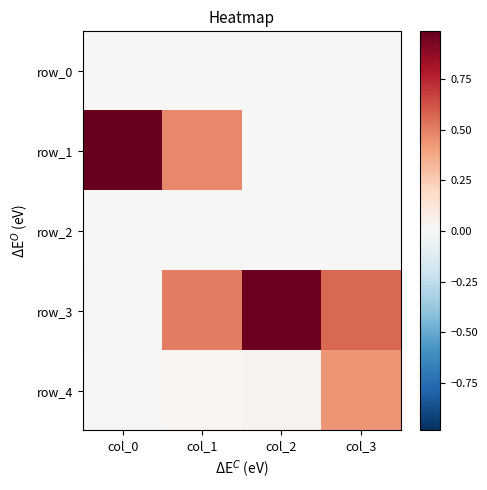

Reading left to right, transcribe all the data shown in this chart.

row_0: 0.0	0.0	0.0	0.0
row_1: 1.0	0.5	0.0	0.0
row_2: 0.0	0.0	0.0	0.0
row_3: 0.0	0.5	1.0	0.6
row_4: 0.0	0.0	0.0	0.4